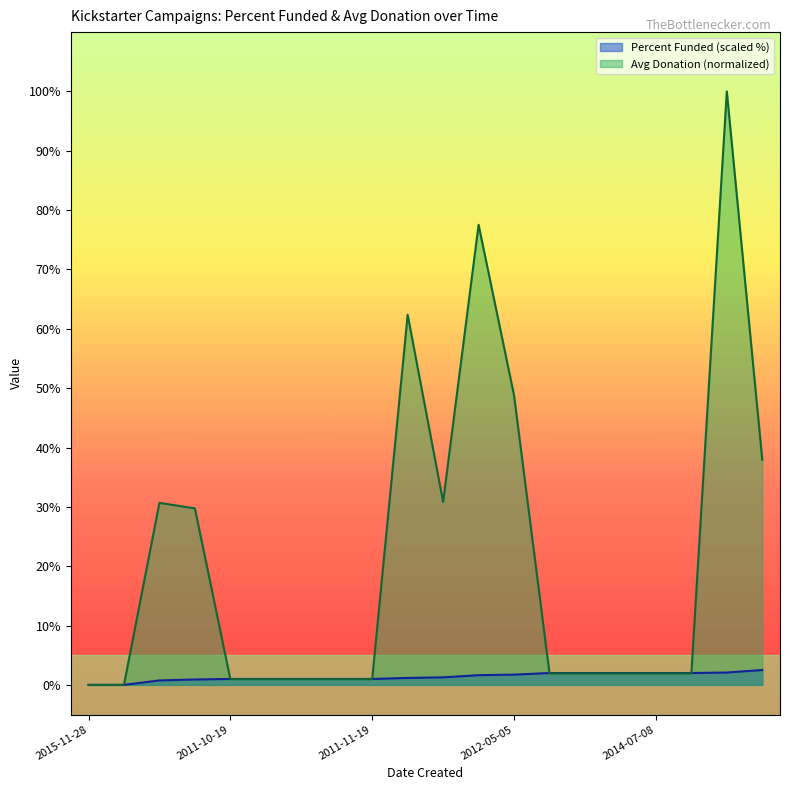

Which category has the highest value in the Percent Funded series?

2016-01-22